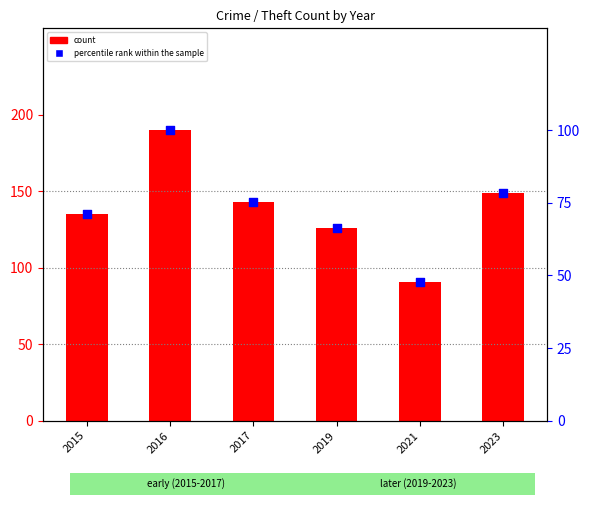

Is the value of count at 2019 greater than the value of percentile rank within the sample at 2016?

Yes